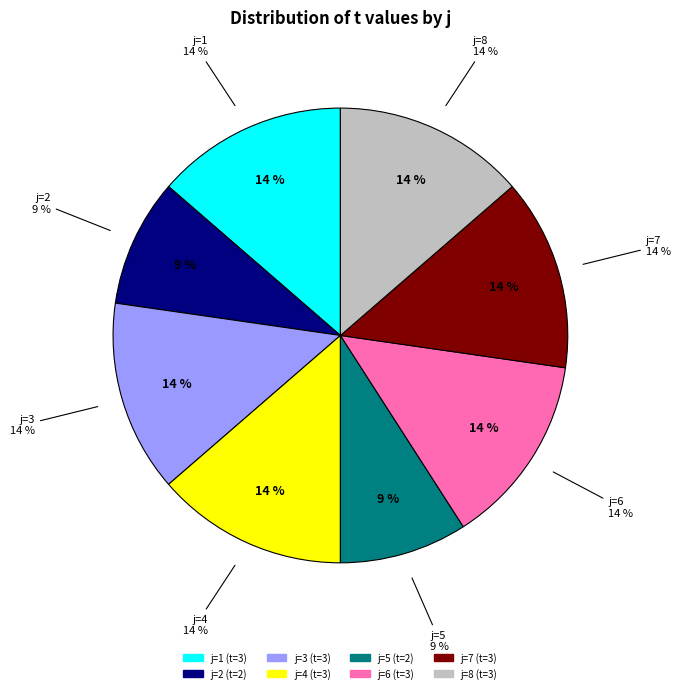

Is there any slice that represents more than half of the pie?

No